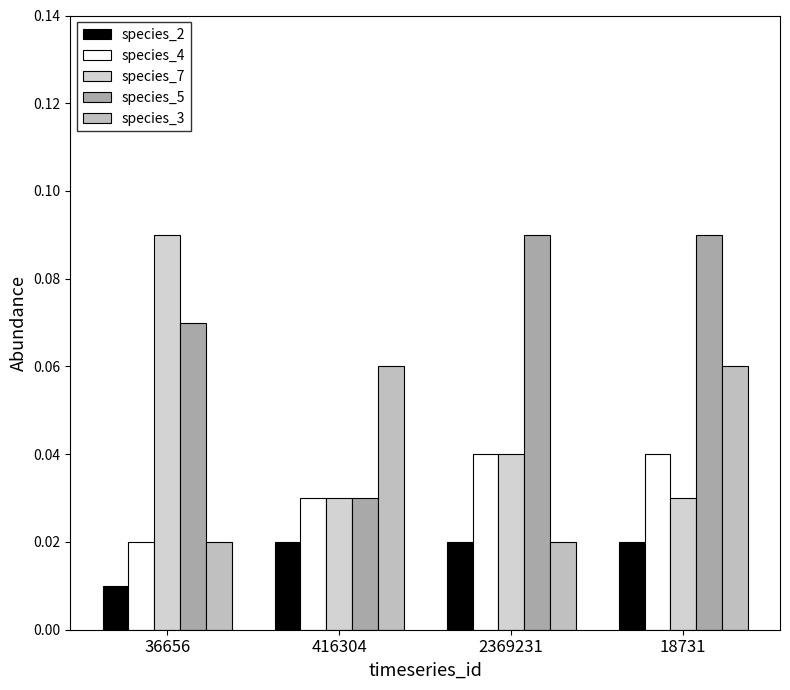

Does the chart contain any negative values?

No